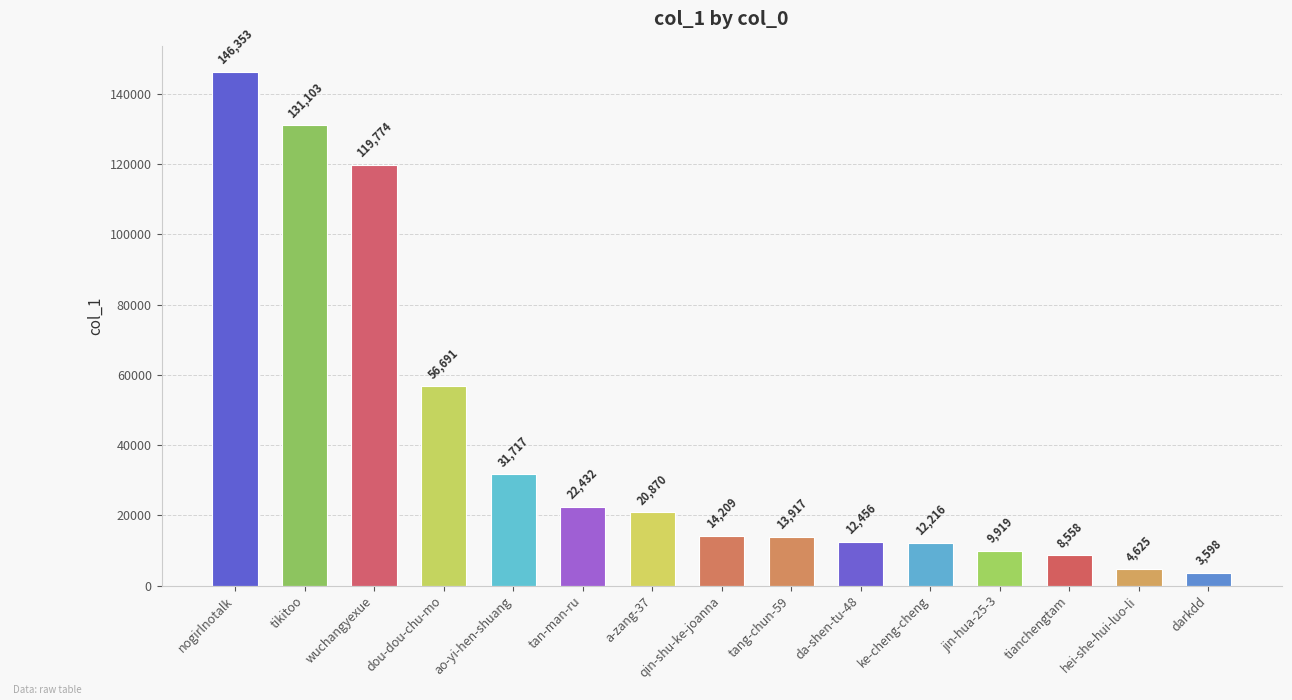

What is the change in value from tikitoo to qin-shu-ke-joanna?

-116894